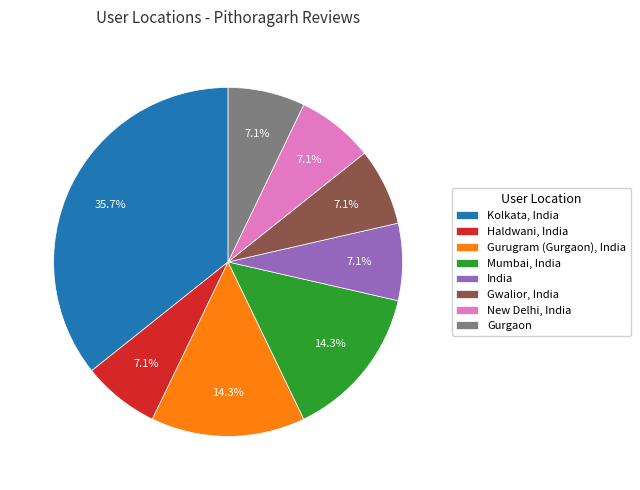

To the nearest percent, what is the difference between the largest and smallest slice percentages?

29%